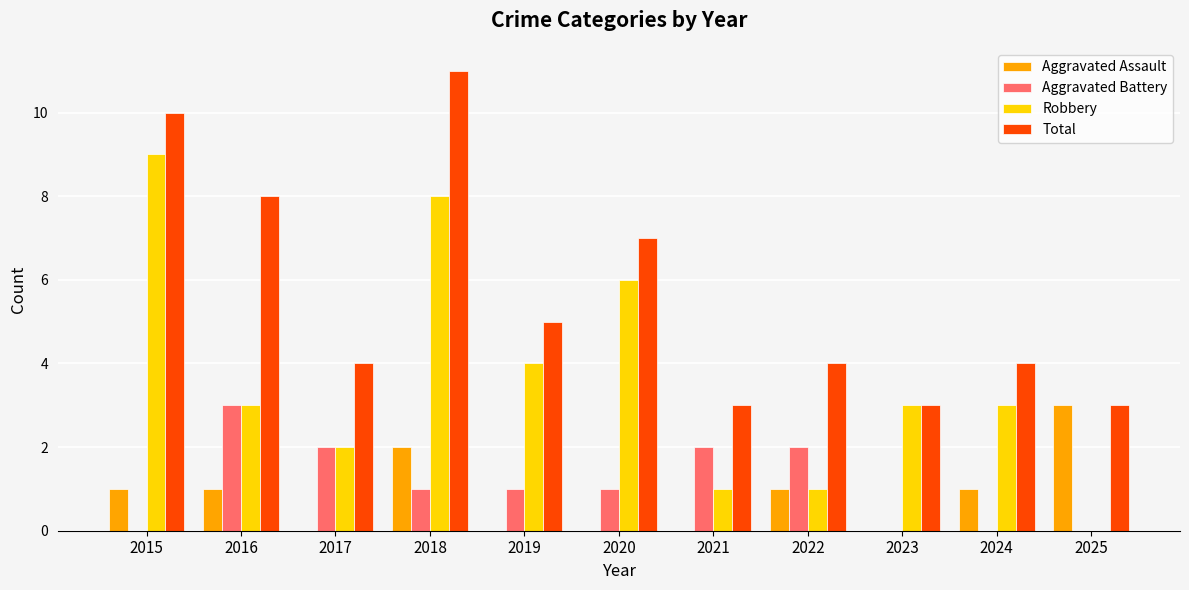

What is the approximate value of Total at 2015?

10